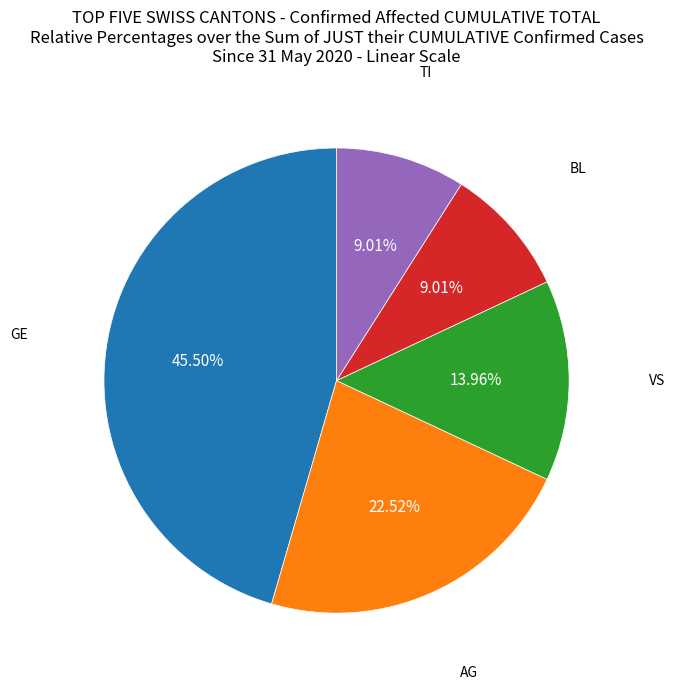

Which slice is the largest?

GE